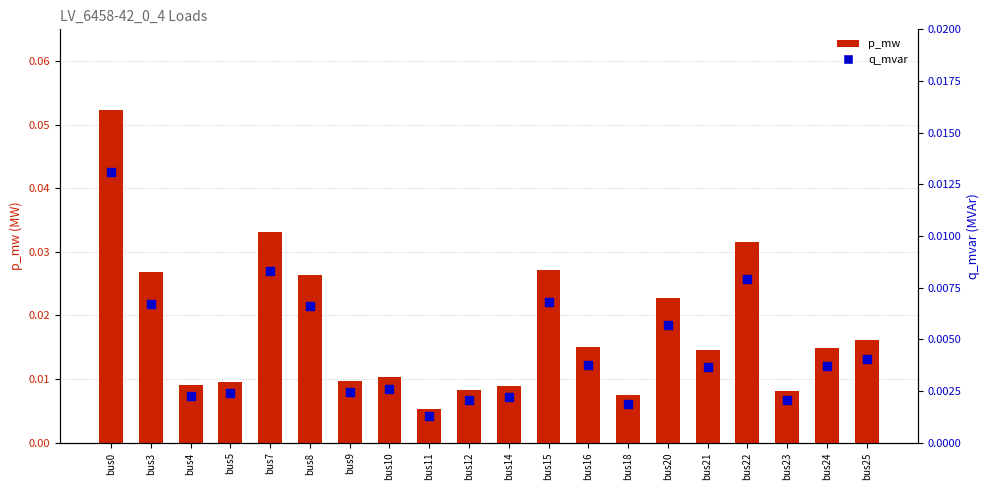

Which series has the widest spread of Y values?

p_mw